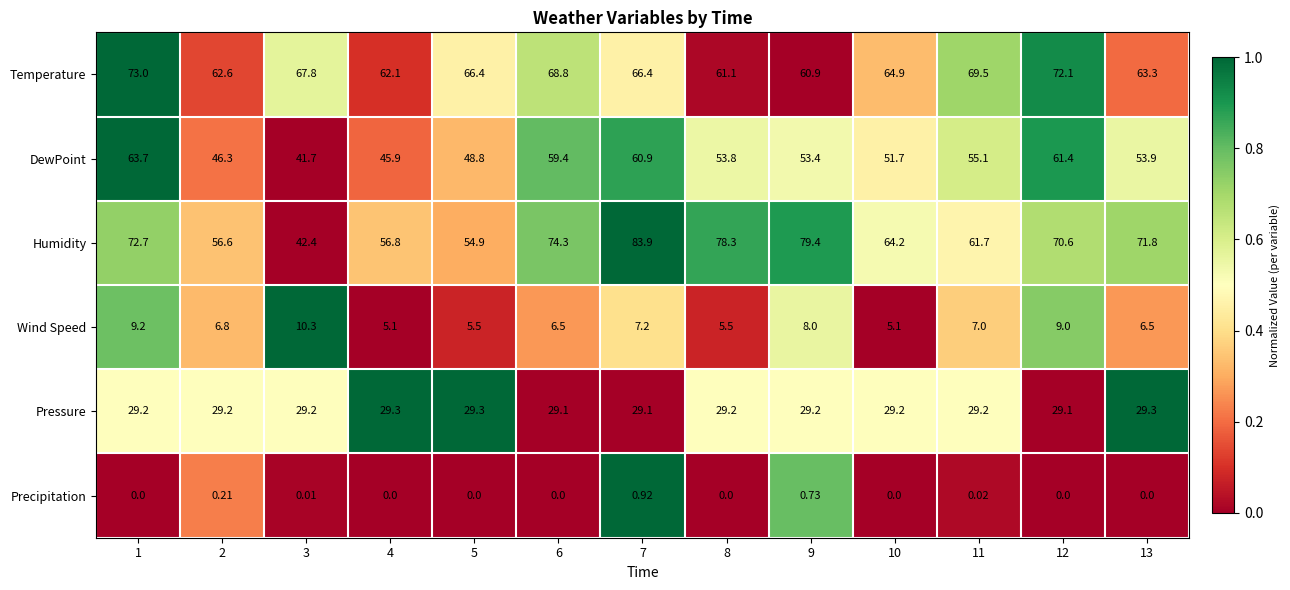

Which series has the largest total across all categories?

Humidity